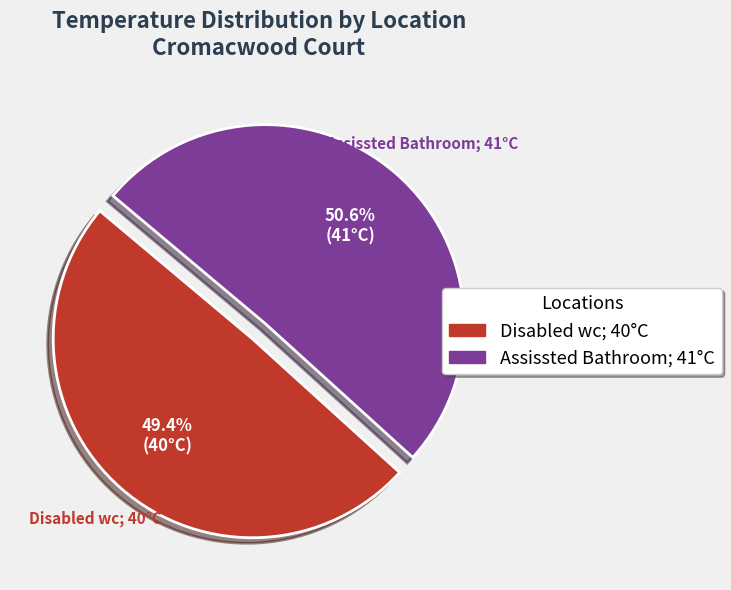

Which has a higher value, Disabled wc or Assissted Bathroom?

Assissted Bathroom